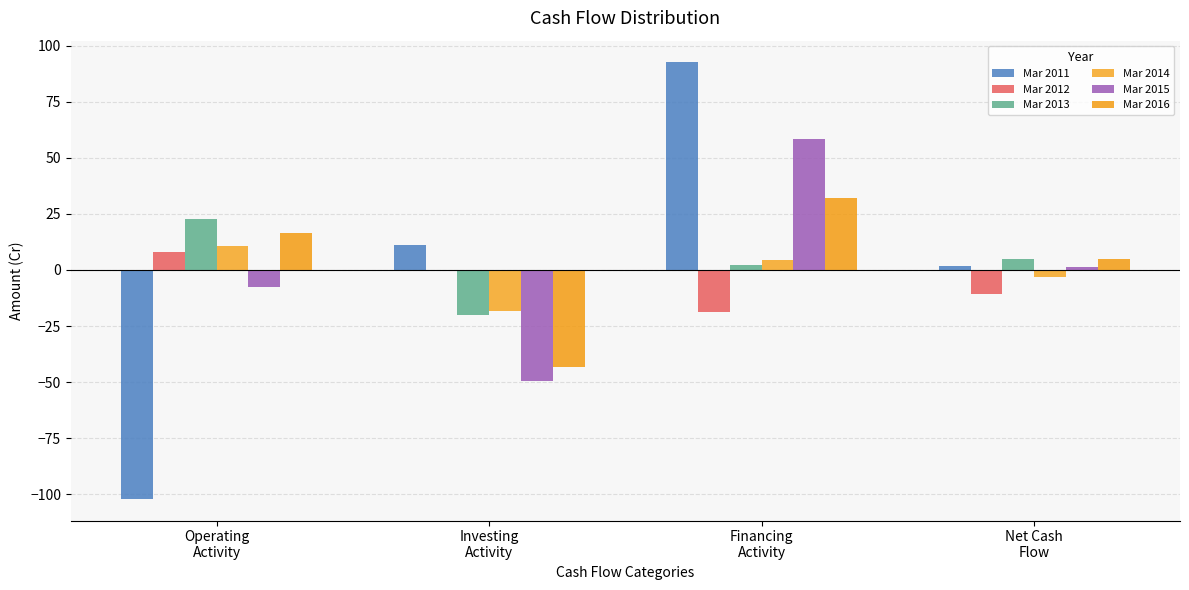

What is the value of the Mar 2016 bar at the 1st from the left?

16.4